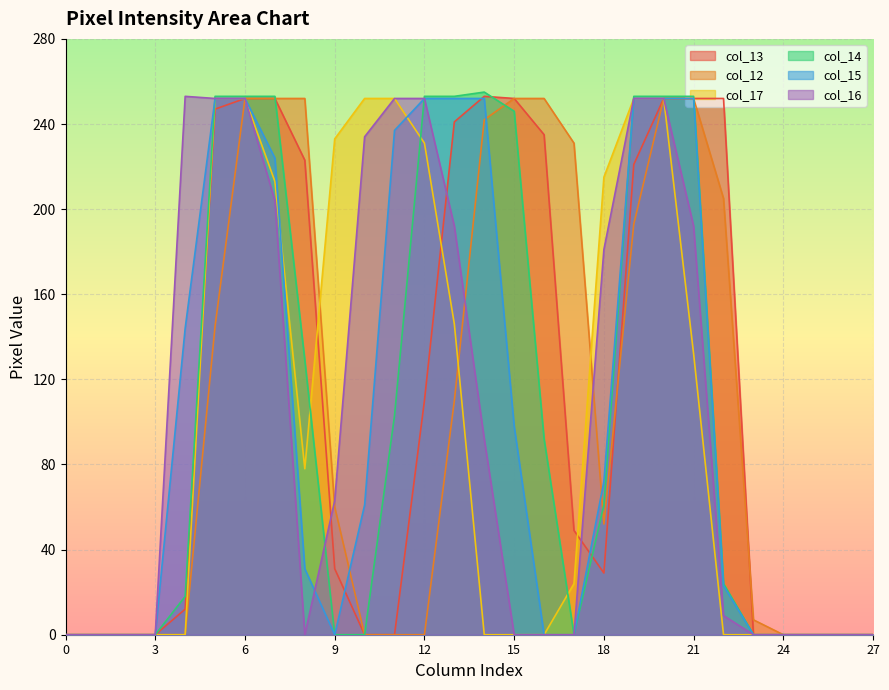

What is the sum of all col_17 values?

2784